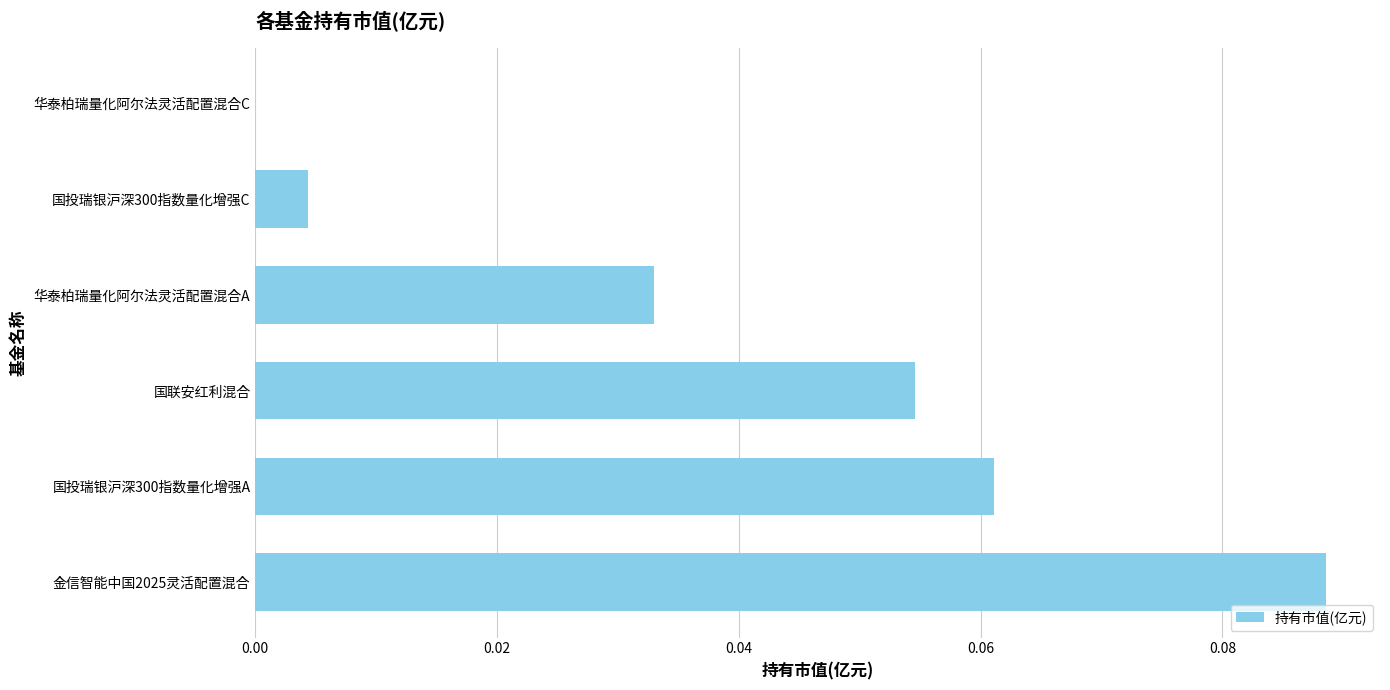

Is it true that the value at 国投瑞银沪深300指数量化增强A is 0.0?

False